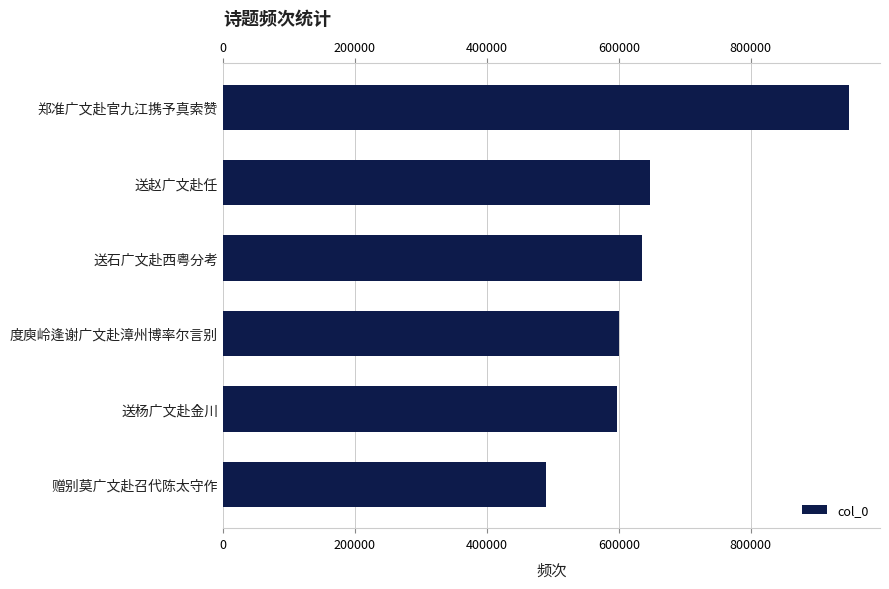

Does the chart contain any negative values?

No